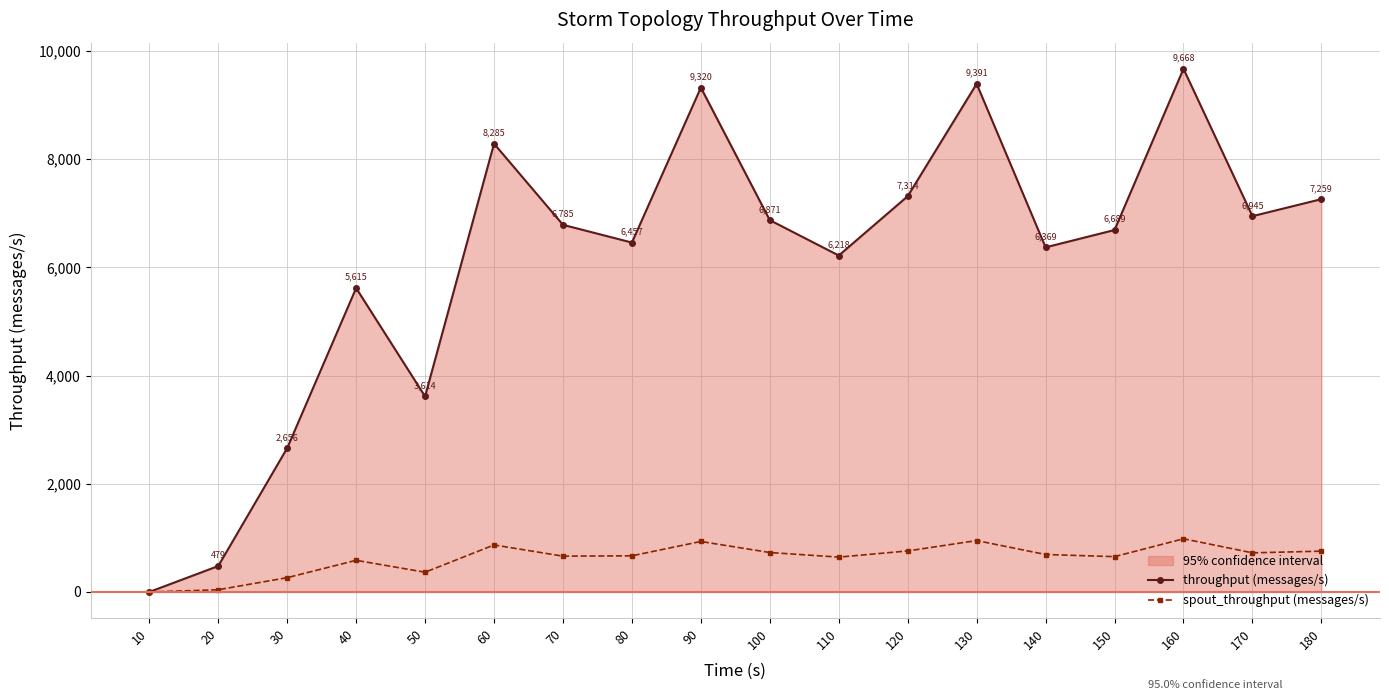

Reading left to right, what are all the values shown in this chart?

throughput (messages/s): 0	479	2656	5615	3614	8285	6785	6457	9320	6871	6218	7314	9391	6369	6689	9668	6945	7259
spout_throughput (messages/s): 0	41	264	585	365	869	662	668	933	729	644	758	950	692	653	983	723	754